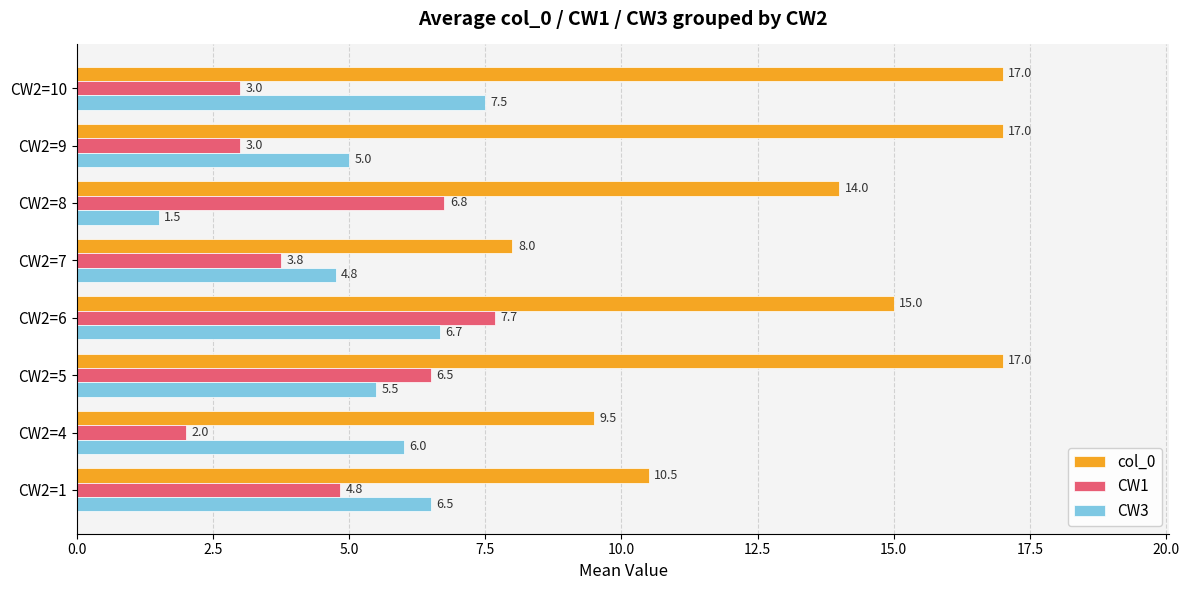

Is it true that CW1 equals 6.8 at CW2=8?

True